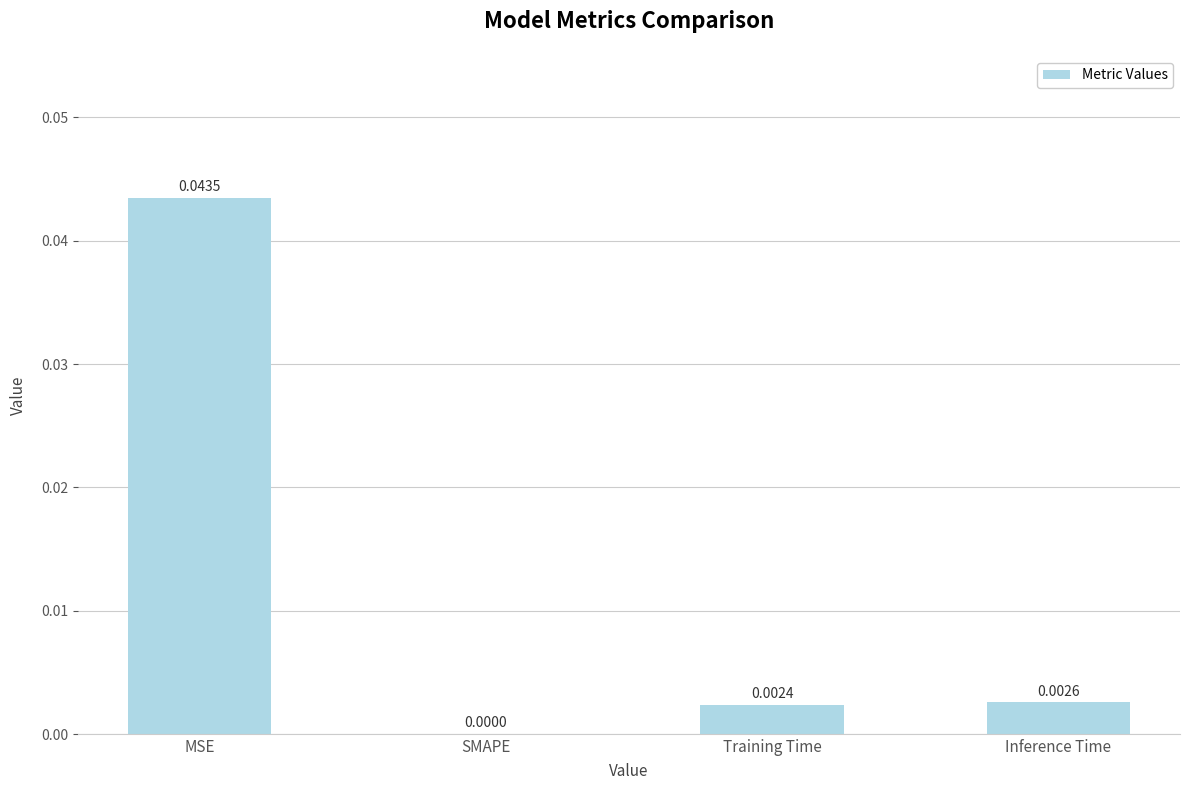

Where is the data nearest to the value 0?

SMAPE